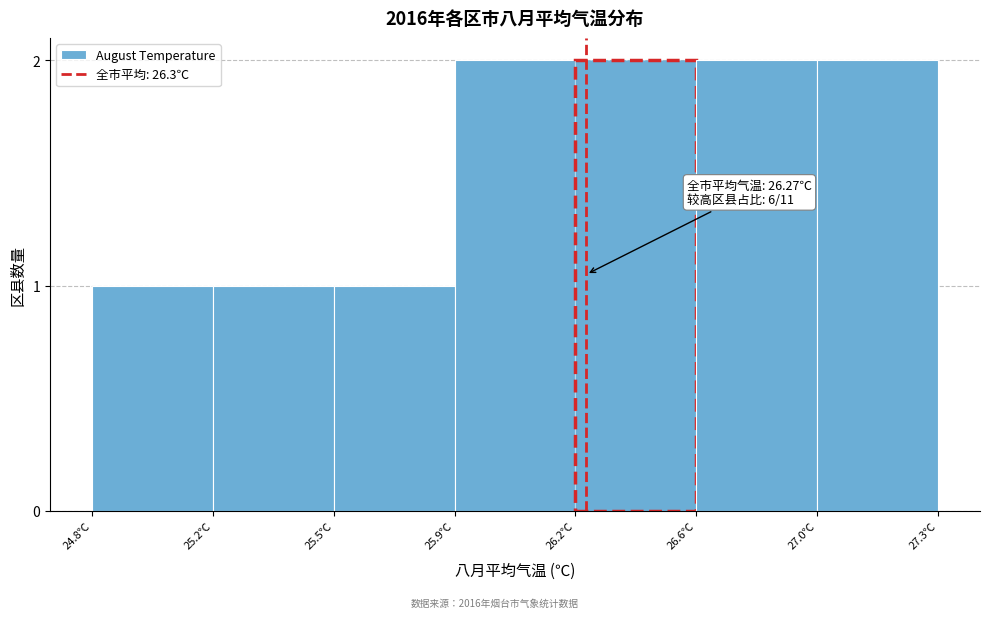

Reading left to right, extract all data points from this chart.

24.8℃=1	25.2℃=1	25.5℃=1	25.9℃=2	26.2℃=2	26.6℃=2	27.0℃=2